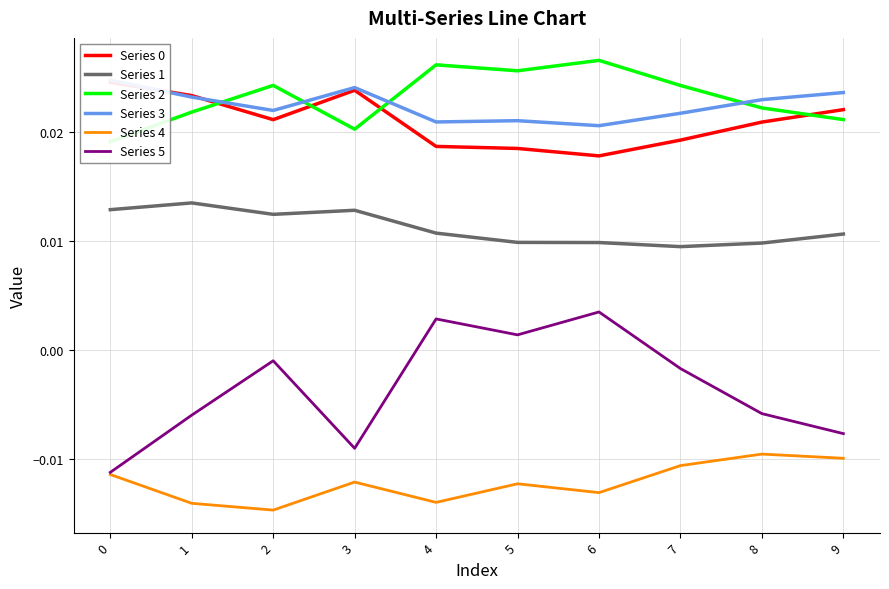

True or false: Series 1 has more than 2 interior local peaks.

False